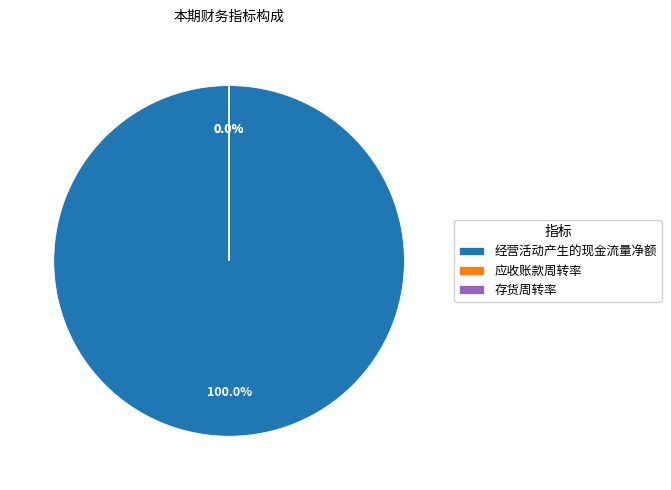

Which category accounts for the majority?

经营活动产生的现金流量净额